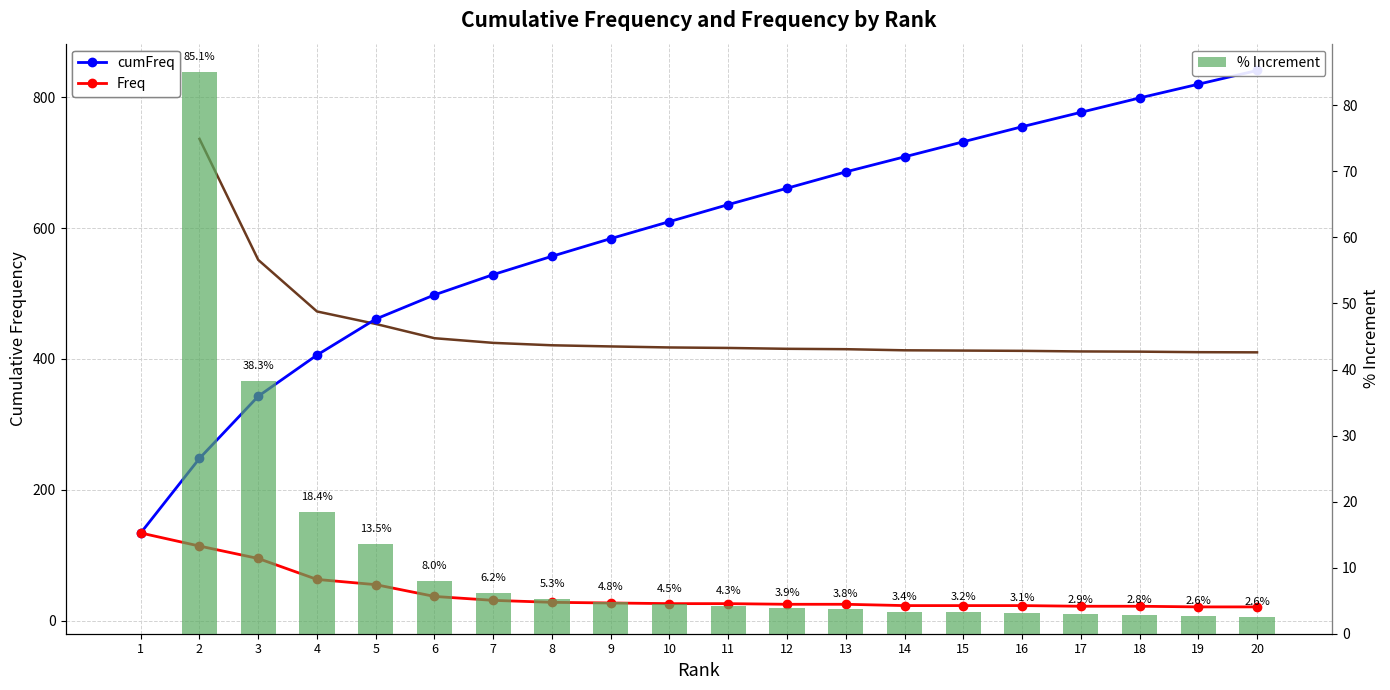

Does the chart contain stacked bars?

No